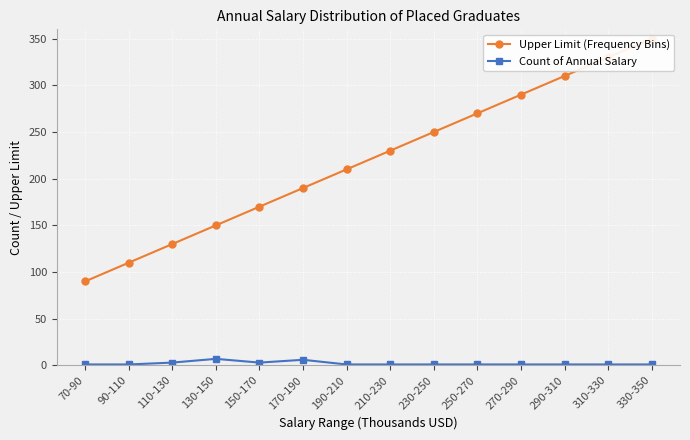

What is the maximum value for Count of Annual Salary?

7